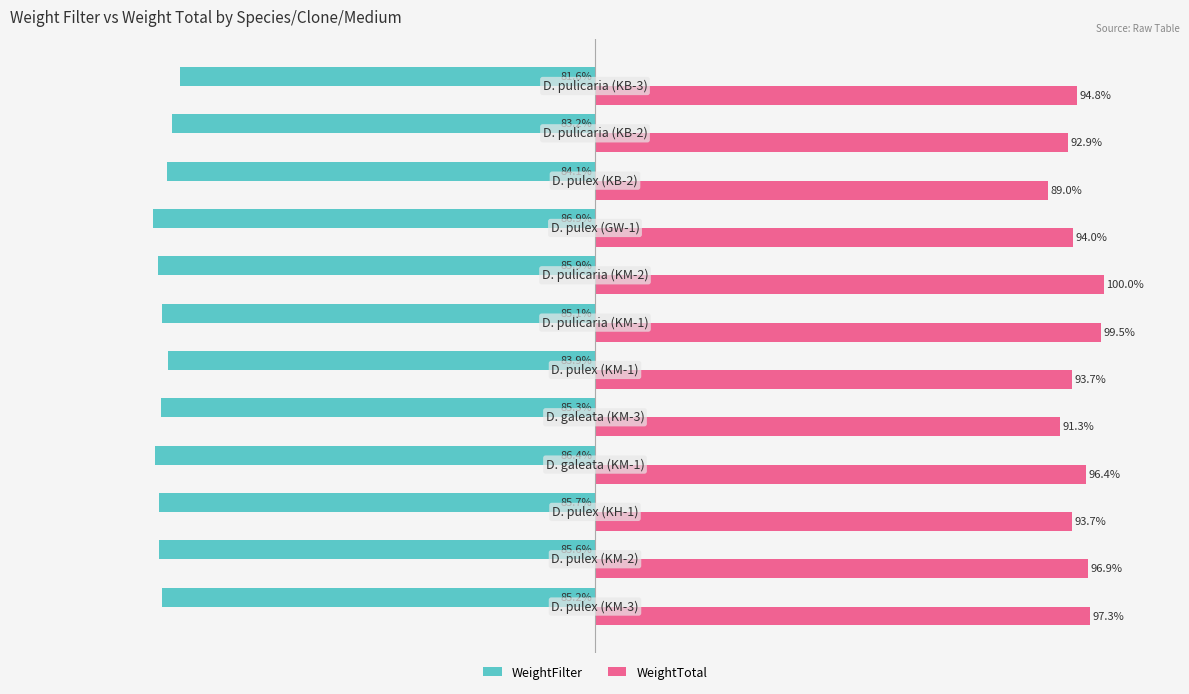

List the series in order of their peak value, lowest first.

WeightFilter, WeightTotal